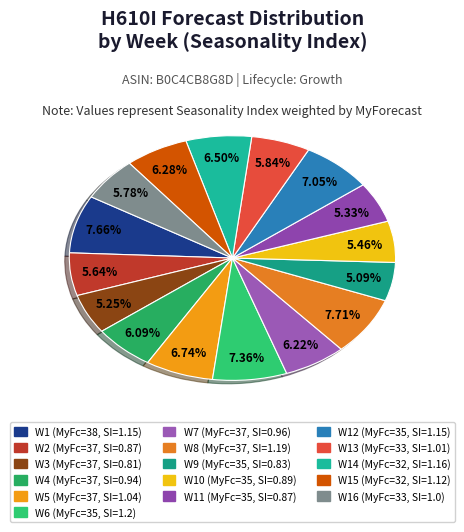

How many segments does this pie chart have?

16